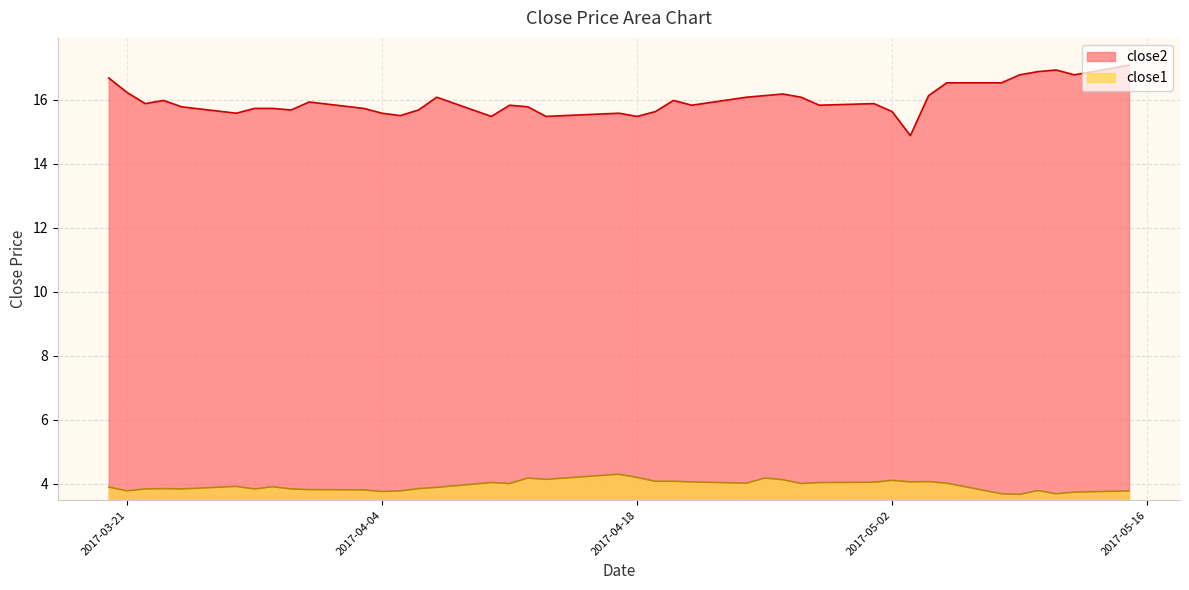

Reading left to right, what are all the values shown in this chart?

close2: 16.7	16.2	15.9	16.0	15.8	15.6	15.7	15.7	15.7	15.9	15.7	15.6	15.5	15.7	16.1	15.5	15.8	15.8	15.5	15.6	15.5	15.6	16.0	15.8	16.1	16.1	16.2	16.1	15.8	15.9	15.6	14.9	16.1	16.5	16.5	16.8	16.9	16.9	16.8	17.1
close1: 3.9	3.8	3.8	3.8	3.8	3.9	3.8	3.9	3.8	3.8	3.8	3.8	3.8	3.8	3.9	4.0	4.0	4.2	4.1	4.3	4.2	4.1	4.1	4.1	4.0	4.2	4.1	4.0	4.0	4.0	4.1	4.1	4.1	4.0	3.7	3.7	3.8	3.7	3.7	3.8